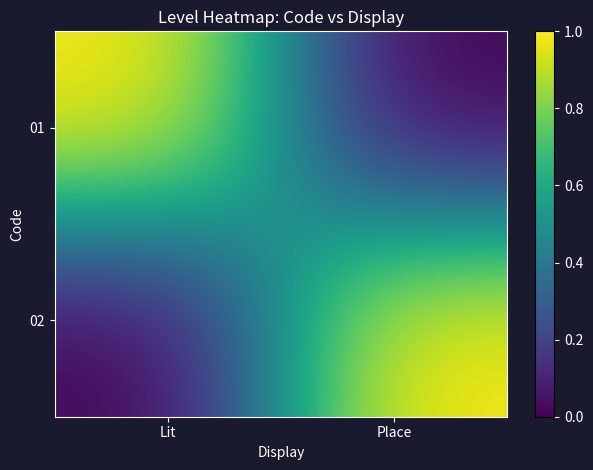

At how many categories does at least one series exceed 0?

2